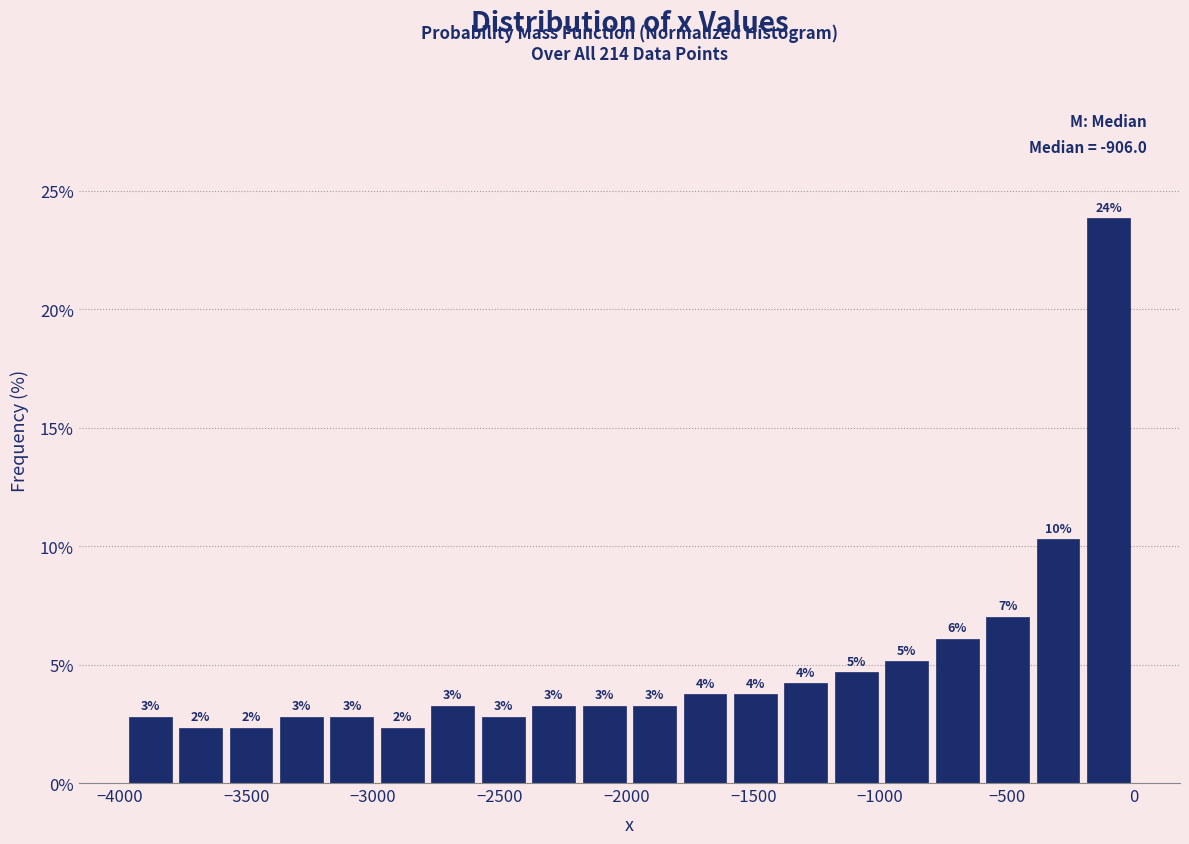

Read against the x-axis, roughly where is the centre of the tallest bar?

-100